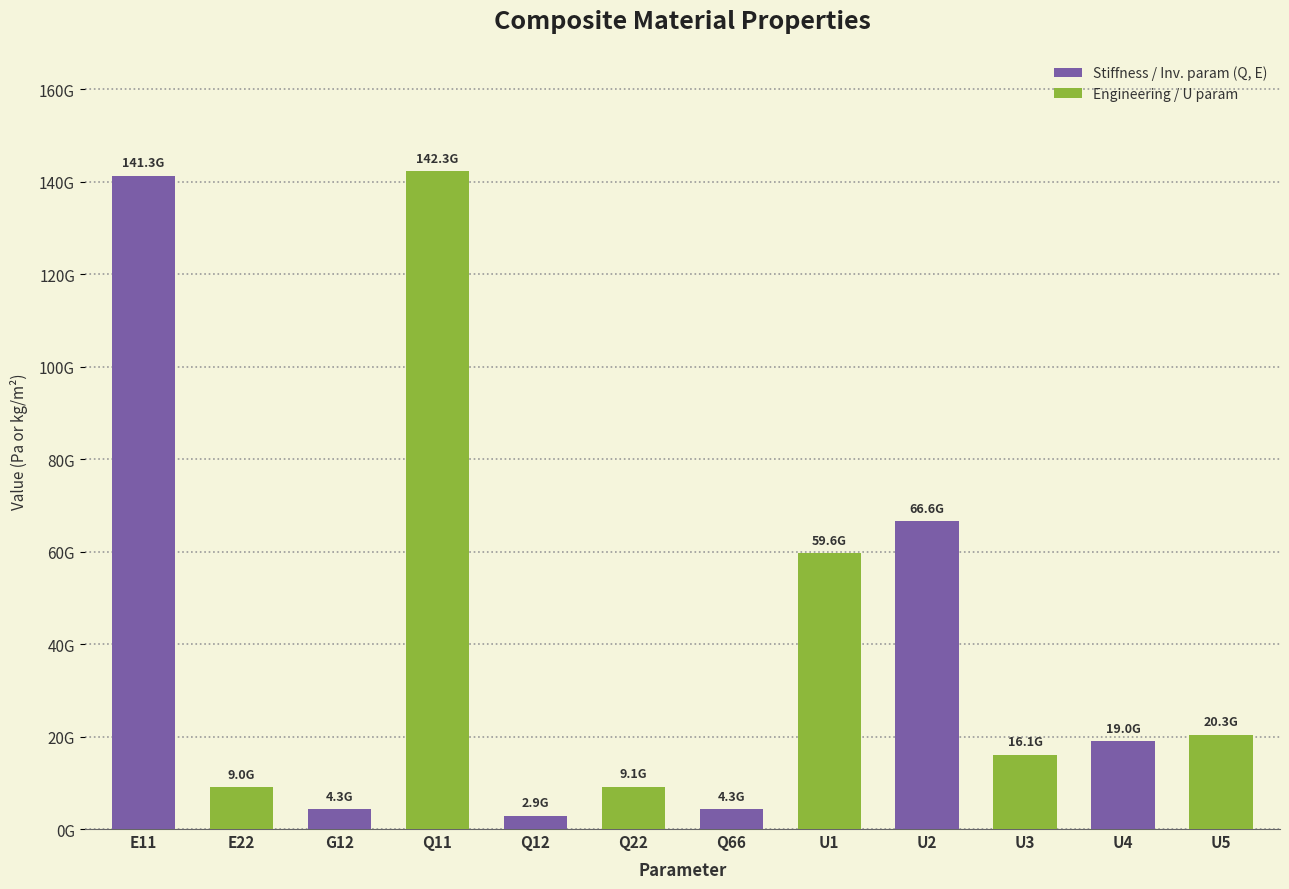

What is the sum of the values at E11 and U1?

200968789881.0